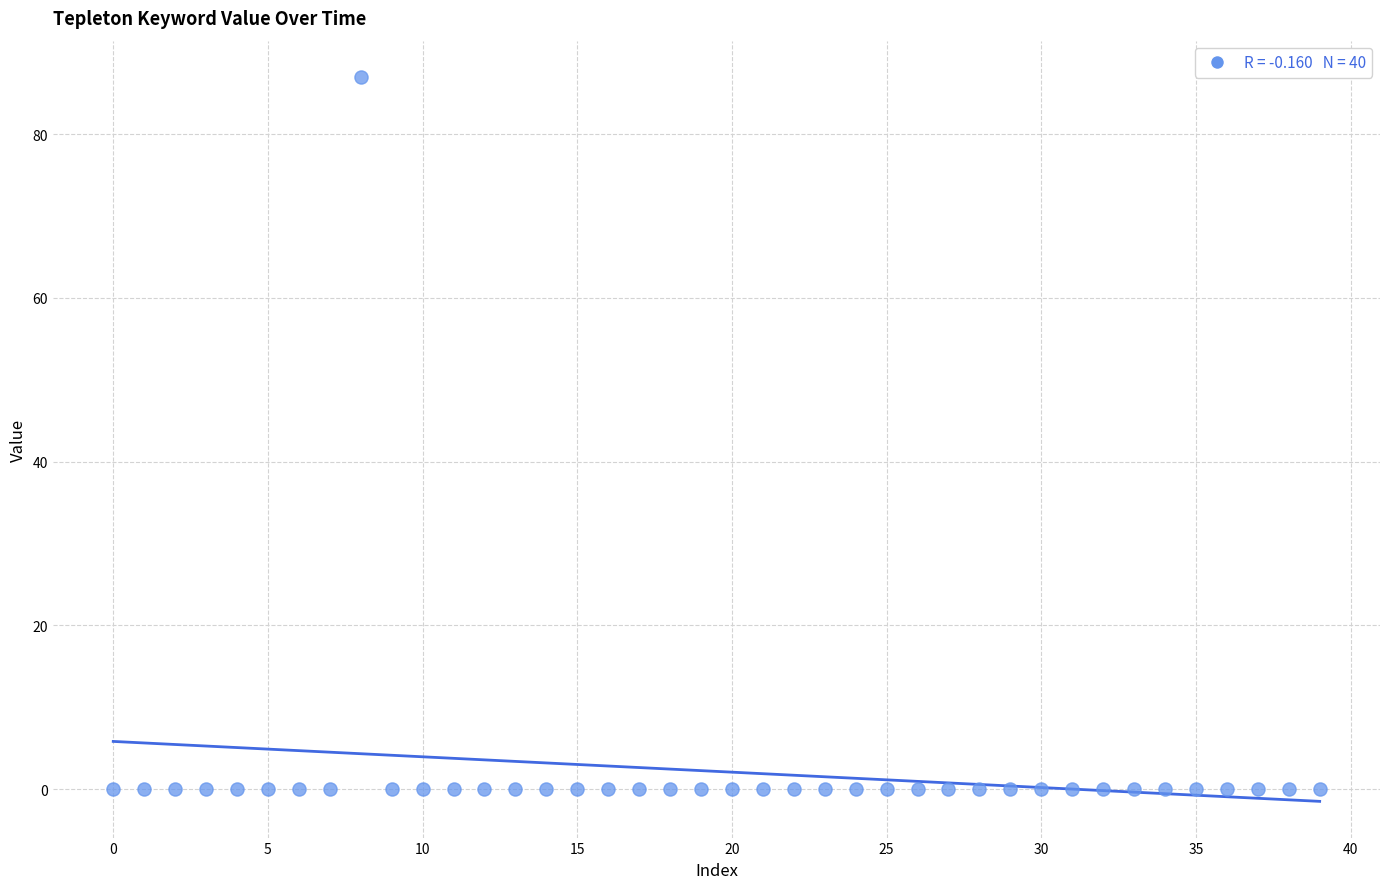

What is the range of Y values (max minus min)?

87